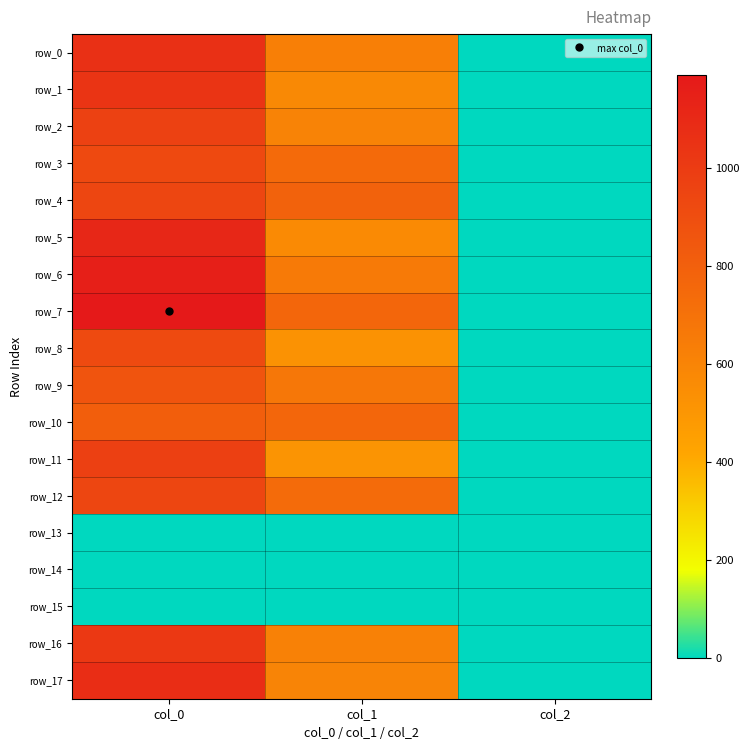

Rank the series at col_1 from lowest to highest value.

row_13, row_14, row_15, row_11, row_8, row_5, row_1, row_17, row_2, row_16, row_0, row_6, row_9, row_12, row_3, row_7, row_10, row_4